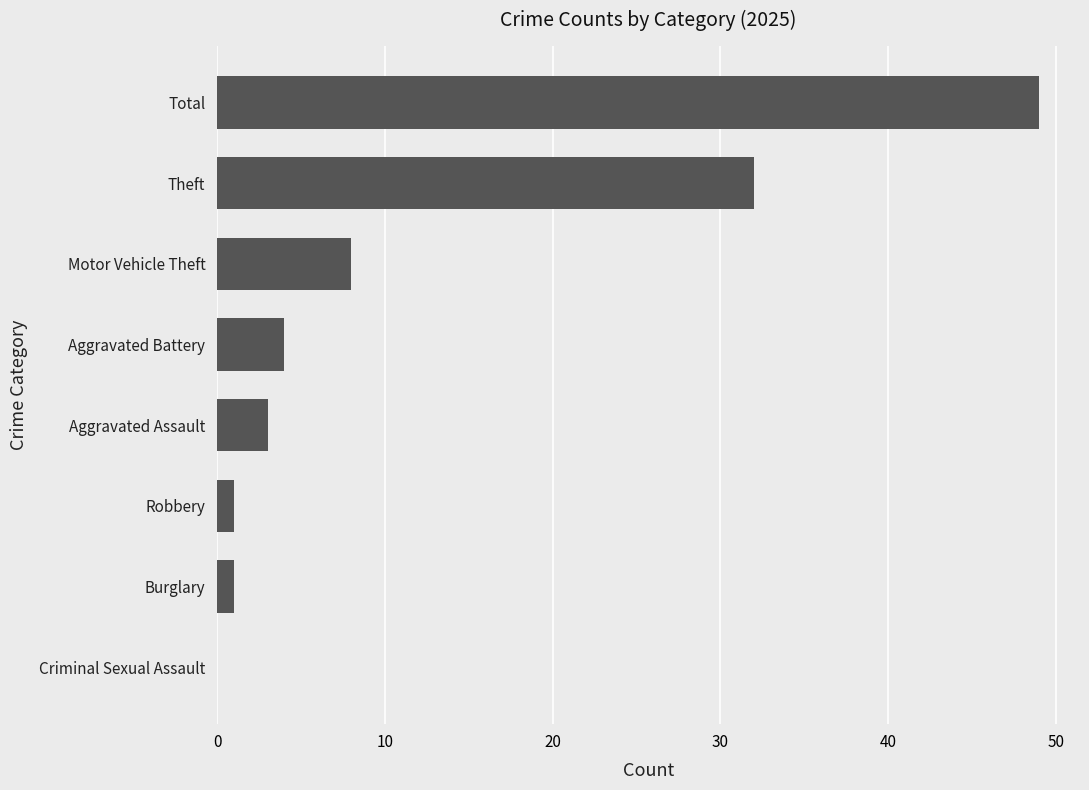

Which has a higher value, Aggravated Assault or Total?

Total